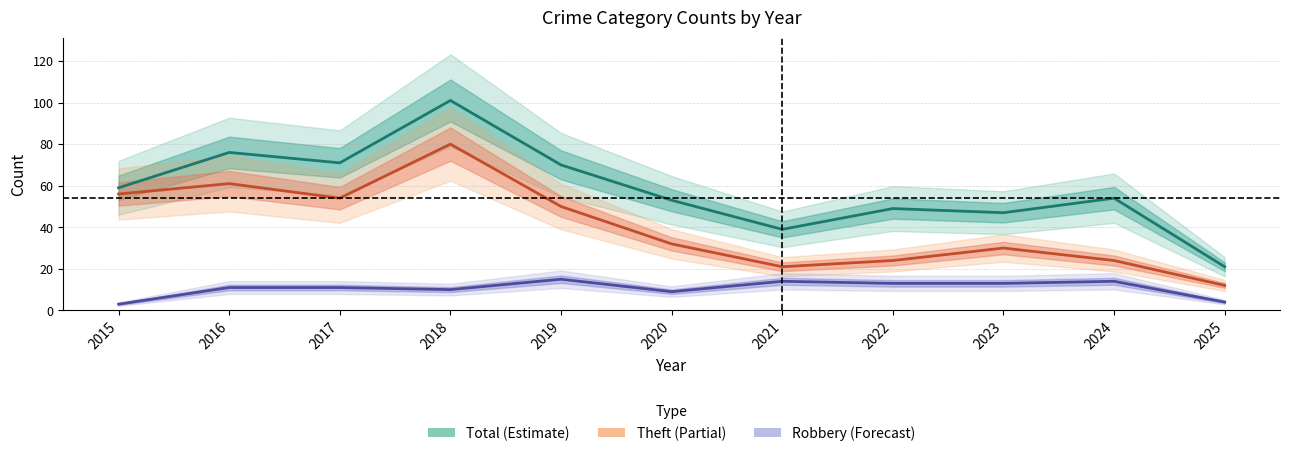

Where does the Theft series first go above 32?

2015